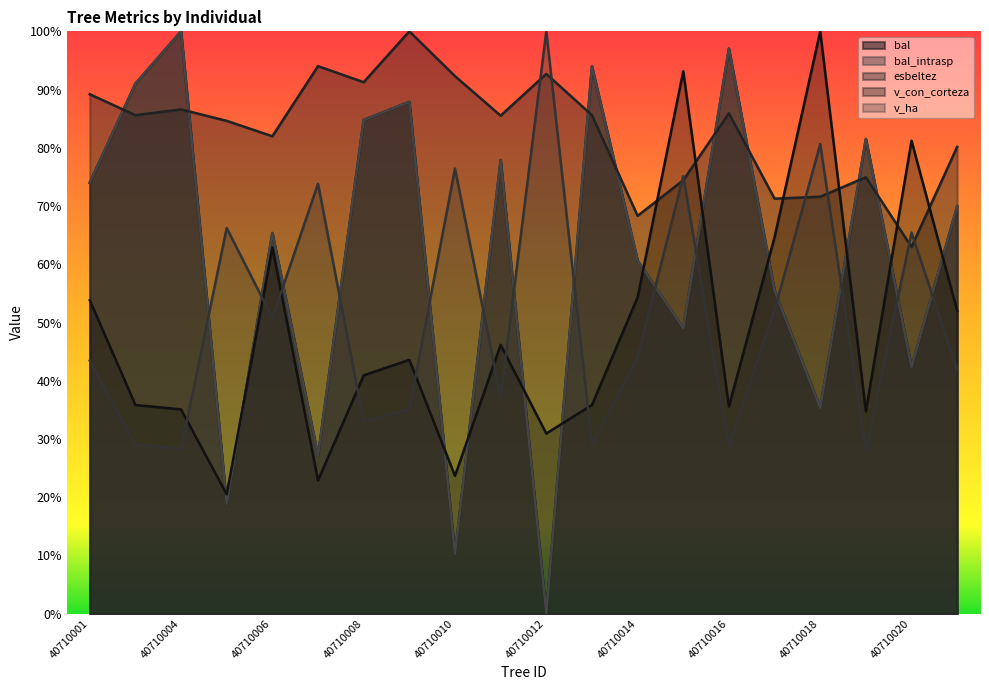

Which category has the highest value in the v_con_corteza series?

40710018